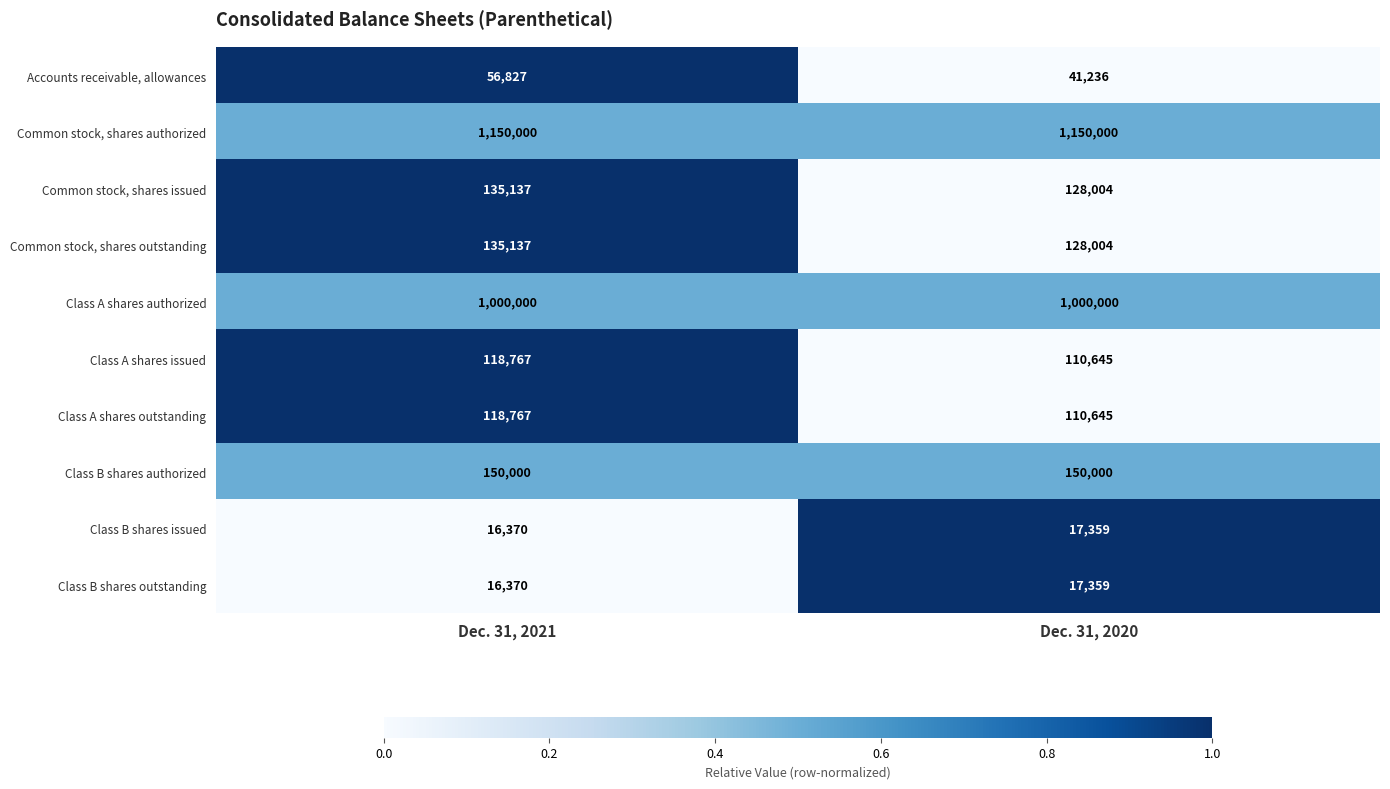

The Class B shares outstanding series shows 5831 at Dec. 31, 2021. True or false?

False